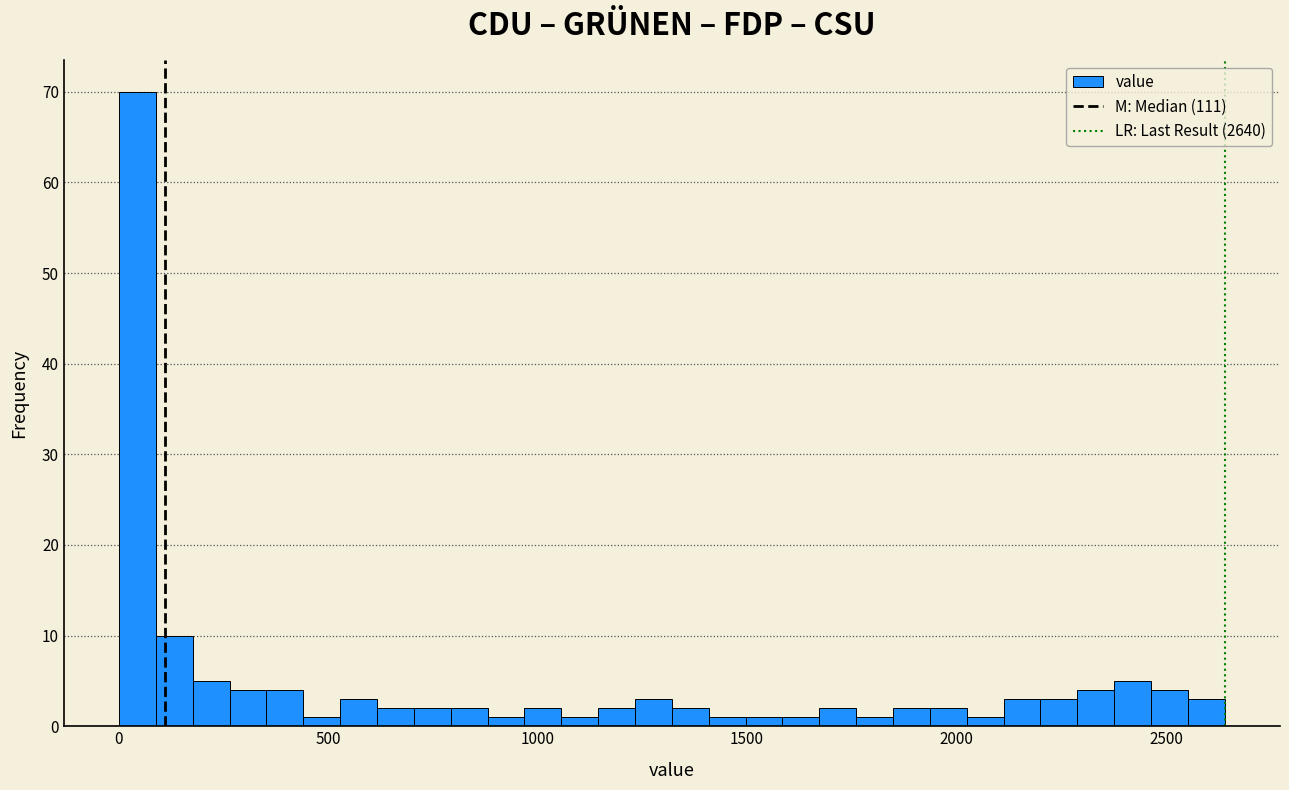

Around what value on the x-axis is the tallest bar? Give the approximate position of its centre, as read against the axis.

50